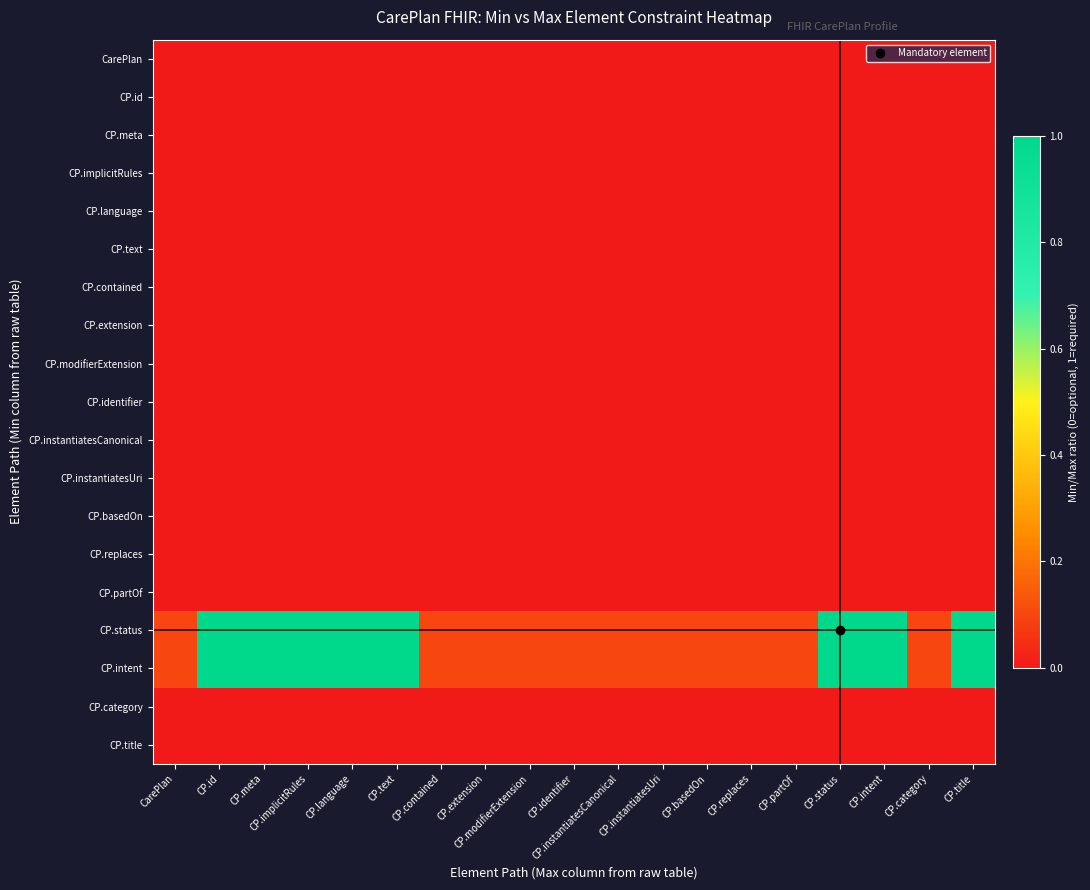

Which category has the lowest value across all series?

CarePlan